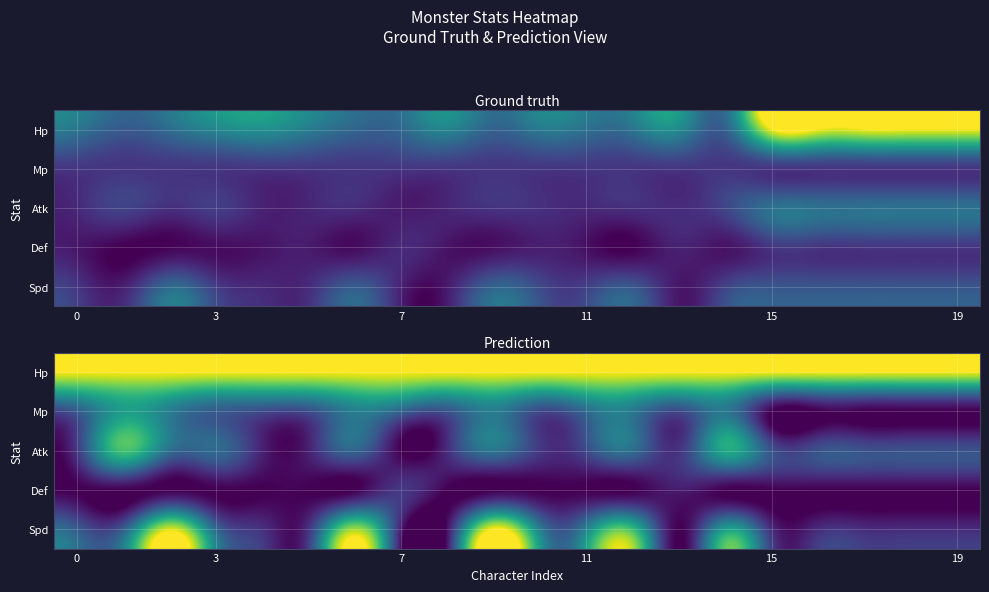

What is the greatest value displayed?

100.0